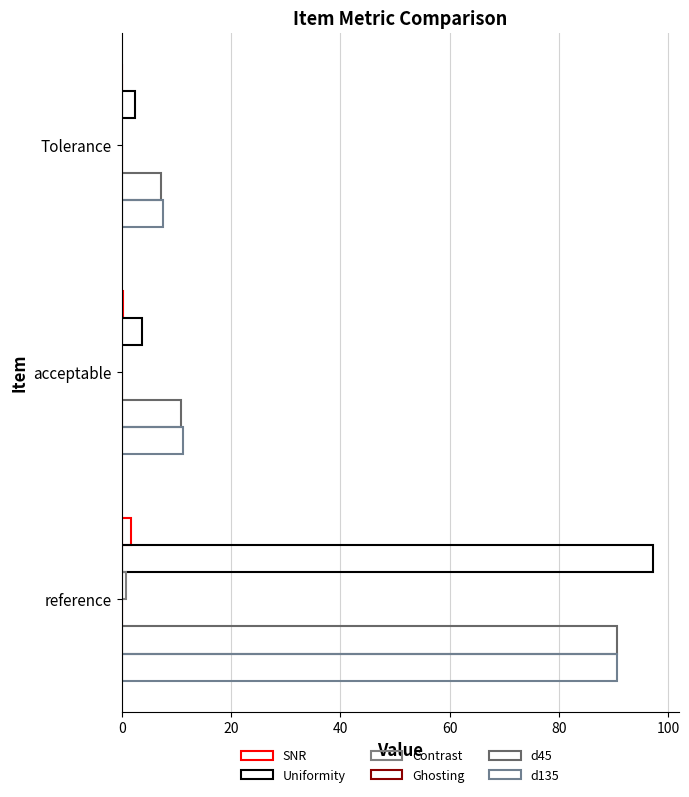

Count the number of categories in the chart.

3